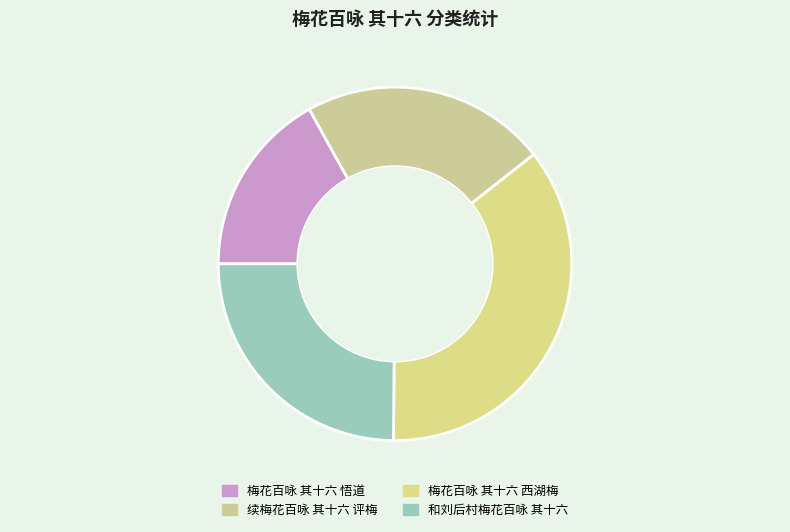

How many segments does this pie chart have?

4